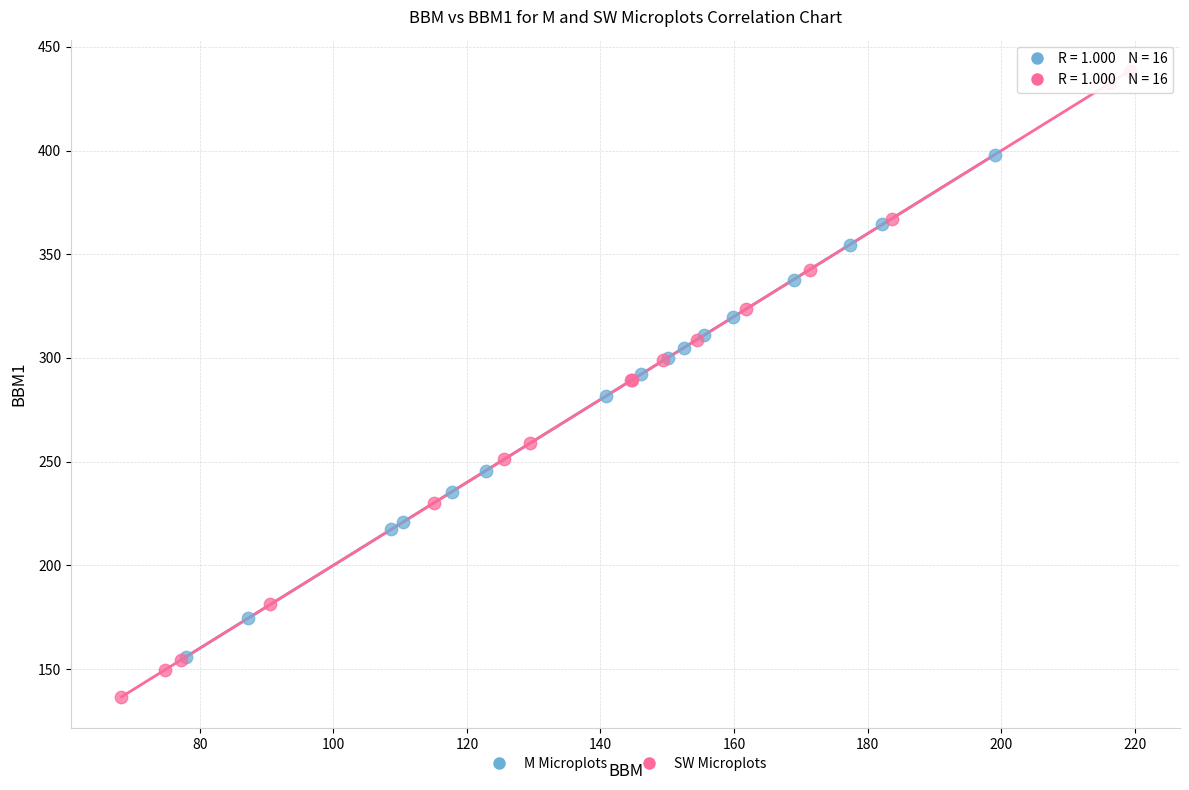

What are all the series names shown in the legend?

M Microplots, SW Microplots